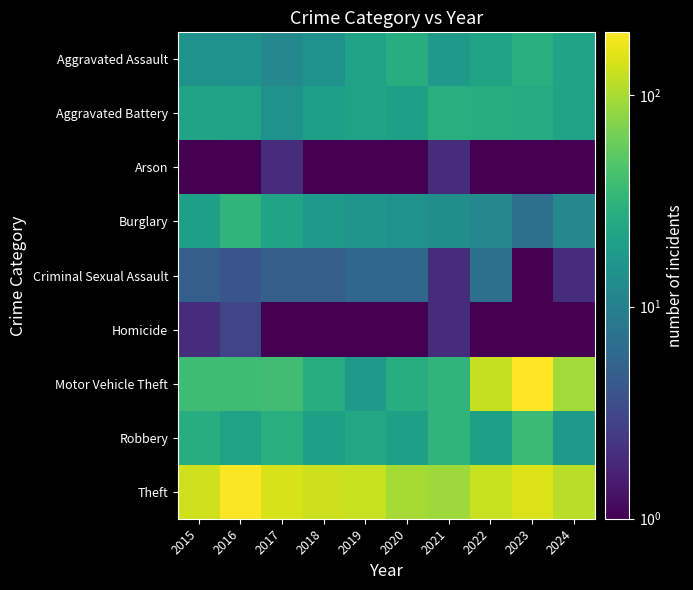

Reading left to right, list all the values displayed in this chart.

Aggravated Assault: 2015=15.0	2016=15.0	2017=12.0	2018=15.0	2019=21.0	2020=27.0	2021=17.0	2022=22.0	2023=28.0	2024=22.0
Aggravated Battery: 2015=22.0	2016=21.0	2017=15.0	2018=20.0	2019=21.0	2020=20.0	2021=28.0	2022=27.0	2023=26.0	2024=21.0
Arson: 2015=1.0	2016=1.0	2017=2.0	2018=0.5	2019=1.0	2020=0.5	2021=2.0	2022=0.5	2023=1.0	2024=0.5
Burglary: 2015=20.0	2016=32.0	2017=22.0	2018=17.0	2019=16.0	2020=15.0	2021=14.0	2022=12.0	2023=7.0	2024=12.0
Criminal Sexual Assault: 2015=5.0	2016=4.0	2017=5.0	2018=5.0	2019=6.0	2020=6.0	2021=2.0	2022=7.0	2023=1.0	2024=2.0
Homicide: 2015=2.0	2016=3.0	2017=0.5	2018=1.0	2019=1.0	2020=1.0	2021=2.0	2022=0.5	2023=1.0	2024=1.0
Motor Vehicle Theft: 2015=38.0	2016=38.0	2017=39.0	2018=27.0	2019=17.0	2020=27.0	2021=32.0	2022=124.0	2023=197.0	2024=95.0
Robbery: 2015=27.0	2016=21.0	2017=28.0	2018=20.0	2019=24.0	2020=20.0	2021=32.0	2022=20.0	2023=37.0	2024=17.0
Theft: 2015=135.0	2016=190.0	2017=143.0	2018=131.0	2019=126.0	2020=97.0	2021=91.0	2022=127.0	2023=150.0	2024=114.0